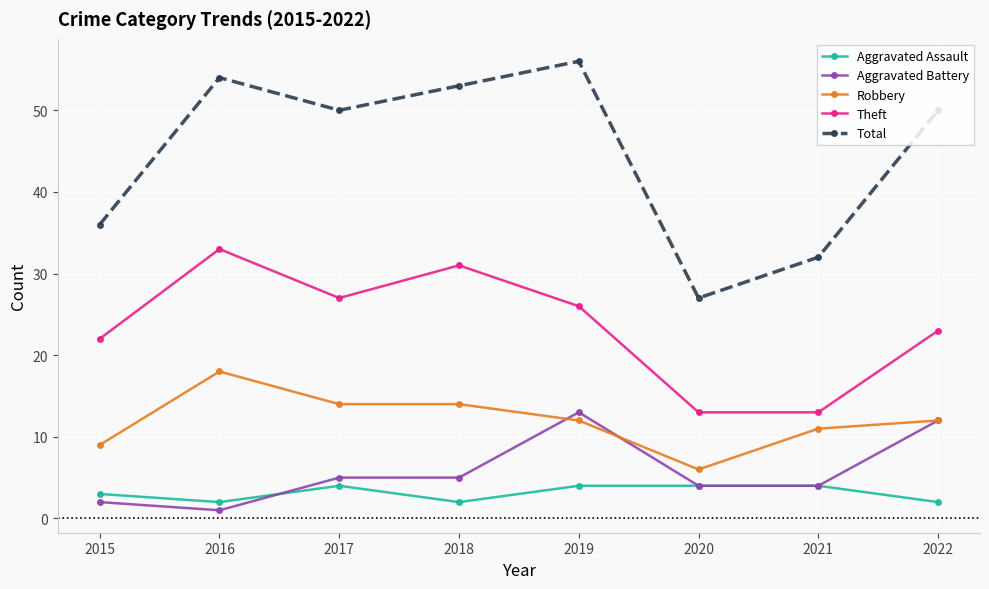

Rank the series by their maximum value, from highest to lowest.

Total, Theft, Robbery, Aggravated Battery, Aggravated Assault